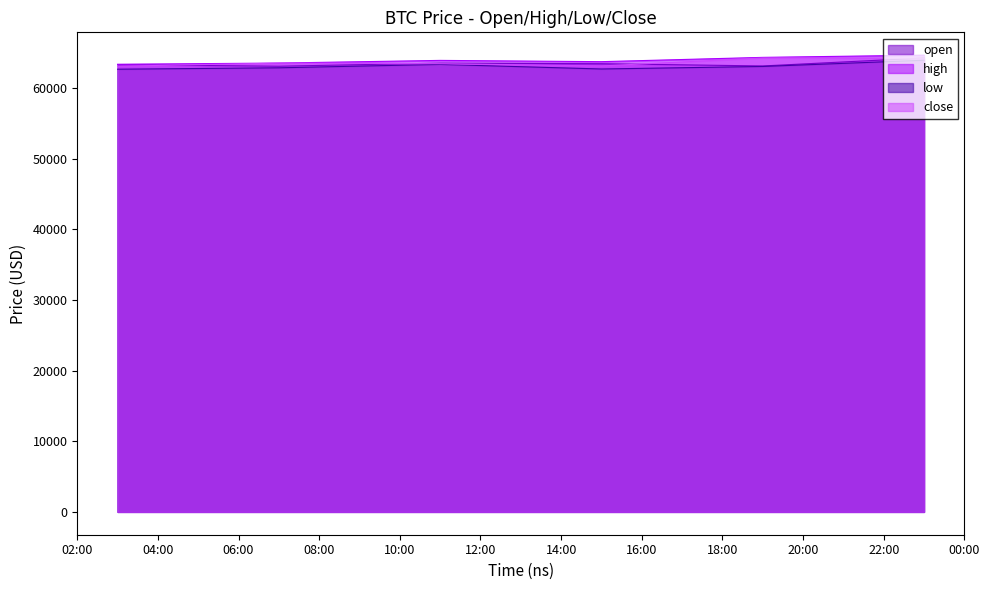

What is the label of the 4th point from the left?

2024-09-24 15:00:00